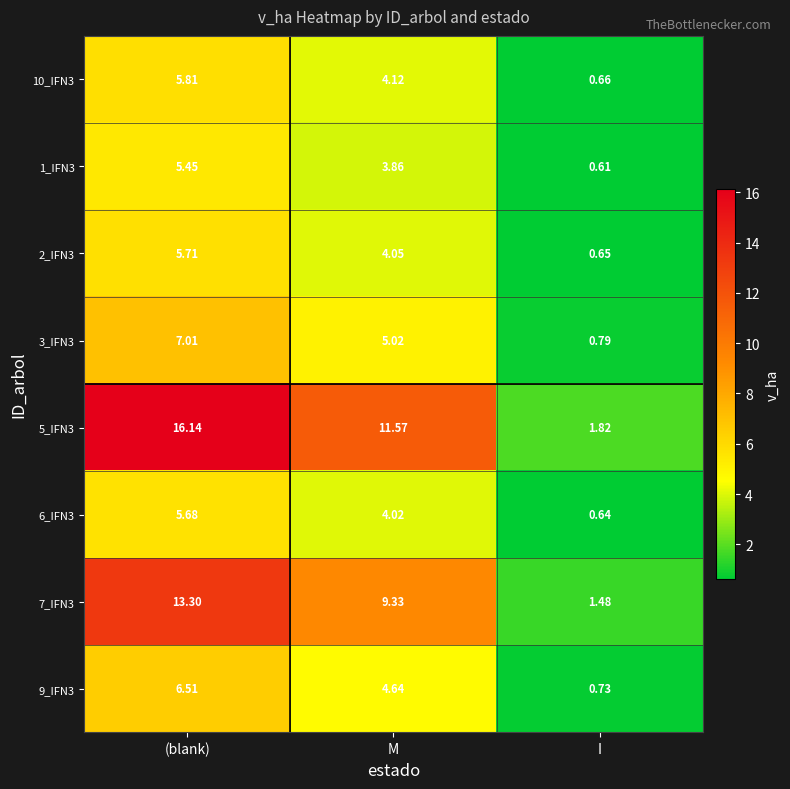

At how many categories does at least one series exceed 5?

2